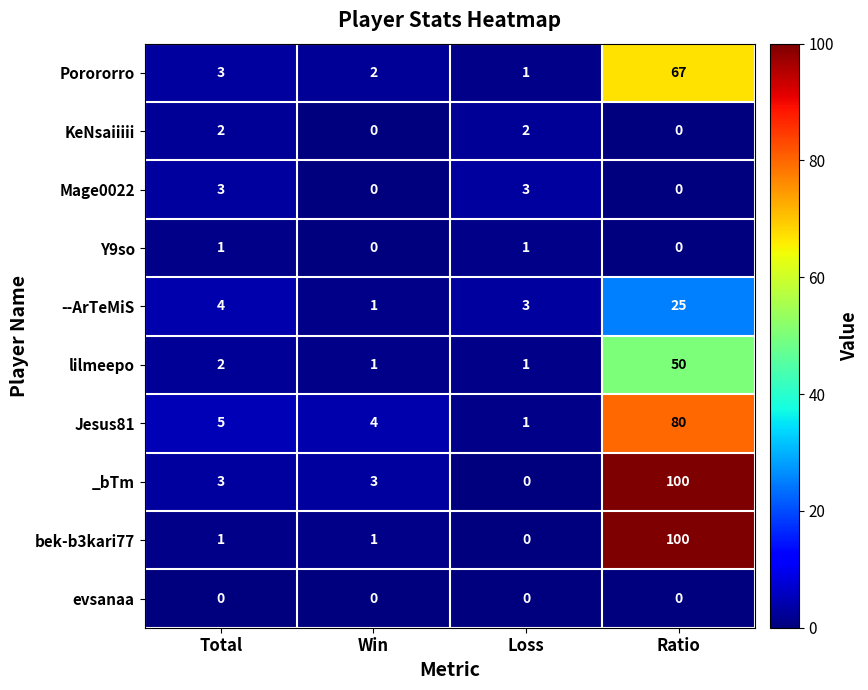

What is the difference between the Mage0022 values at Ratio and Total?

3